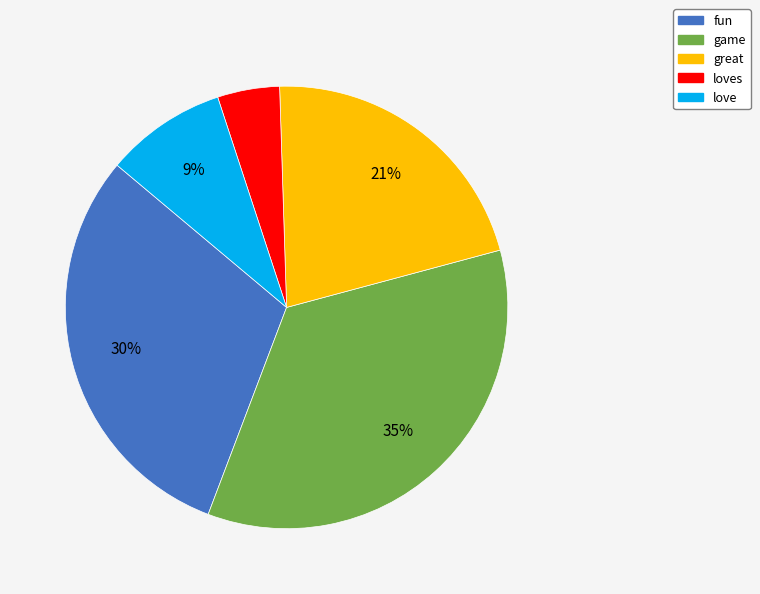

Is it true that love is 1% of the pie?

False